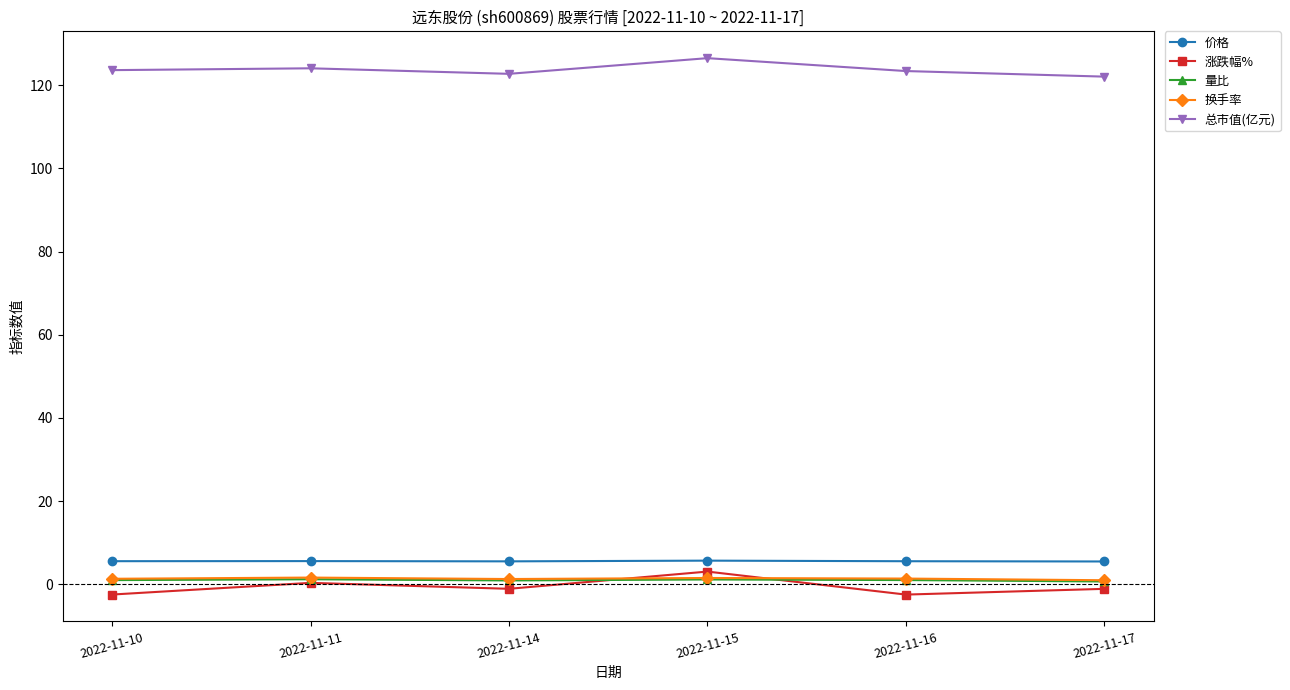

What is the value of the 价格 point at the 6th from the left?

5.5